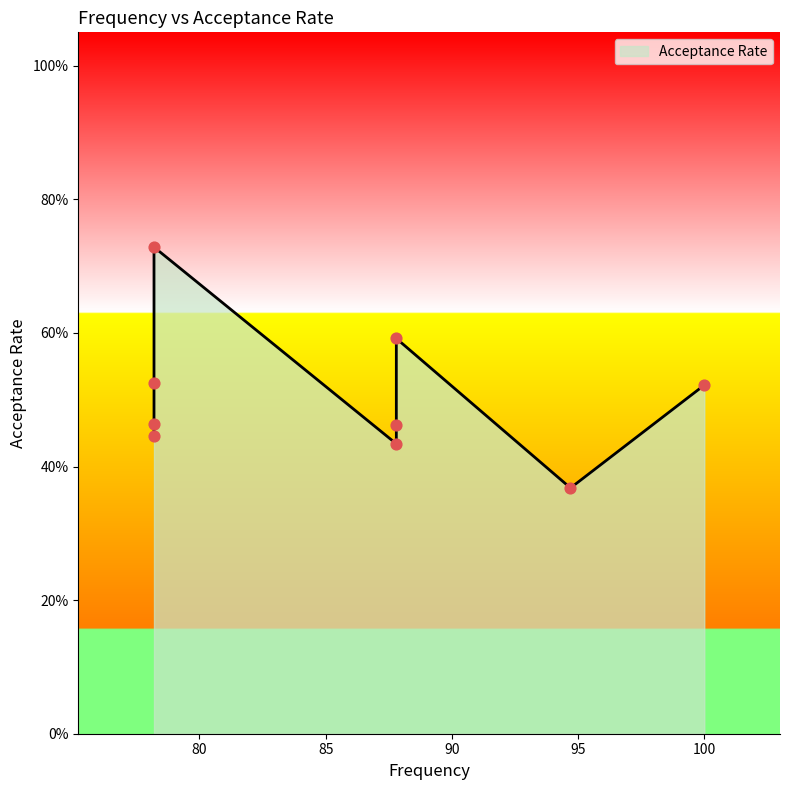

Between 87.8 and 100.0, which is larger?

100.0